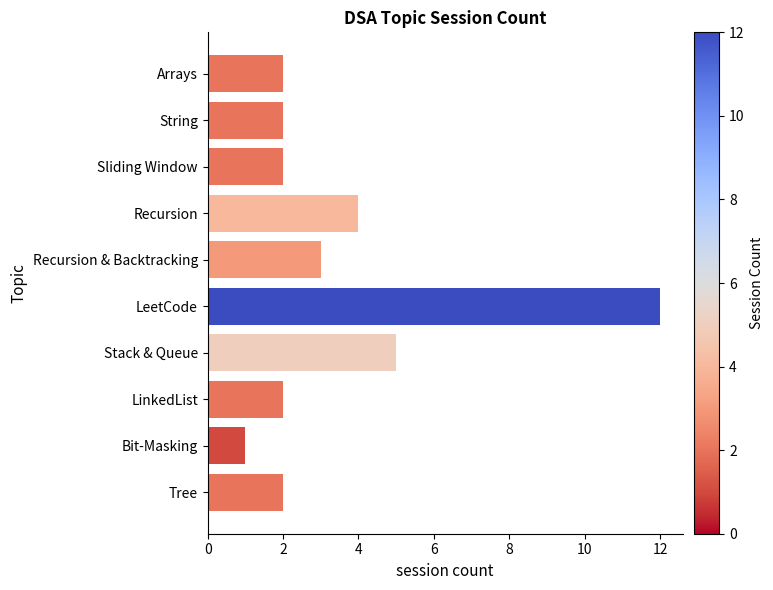

What is the label of the 6th bar from the bottom?

Recursion & Backtracking